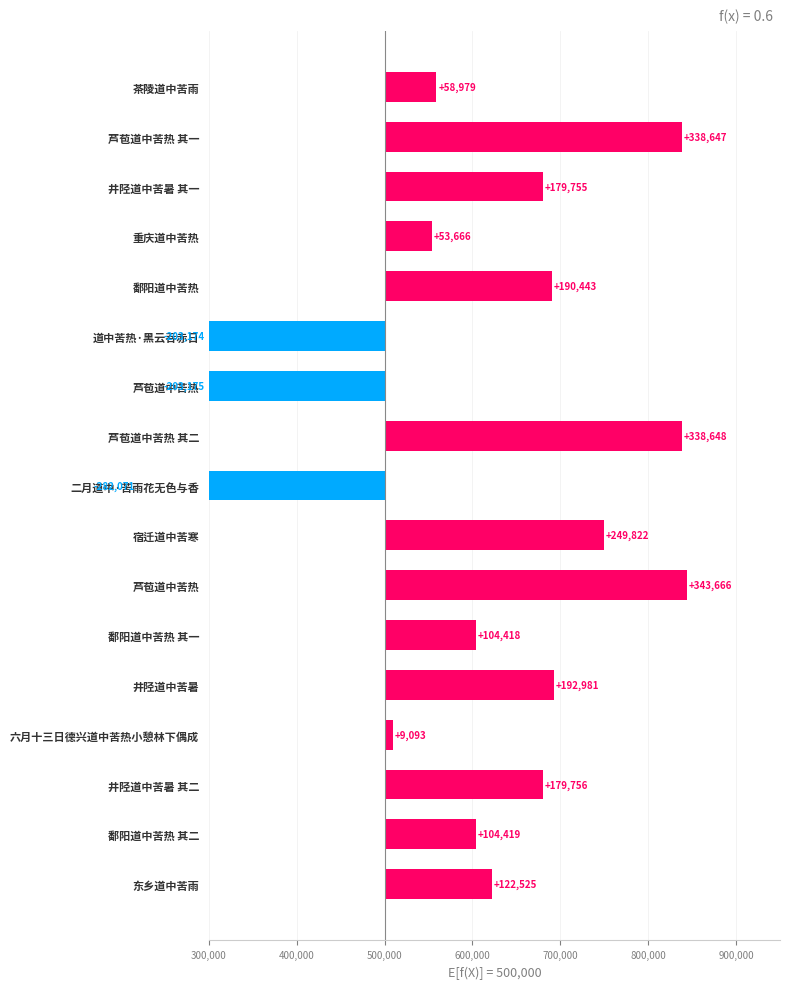

The chart shows a value of 299617 at 茶陵道中苦雨. True or false?

False